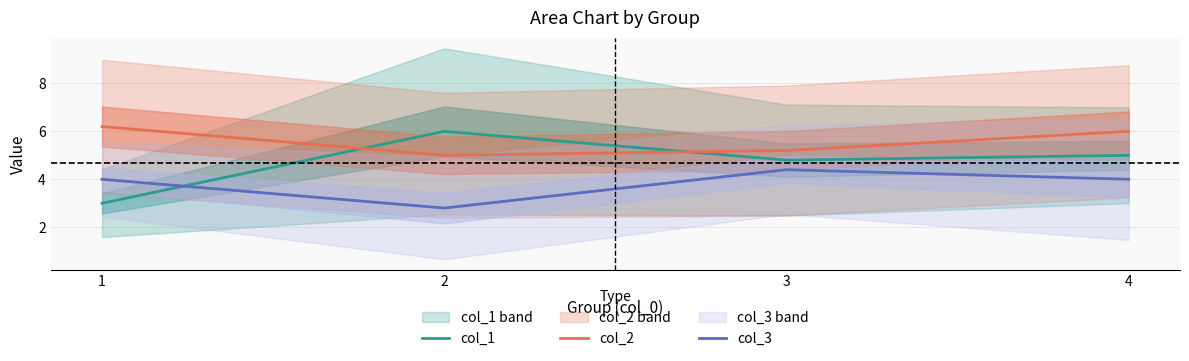

What is the minimum value shown in the chart?

2.8